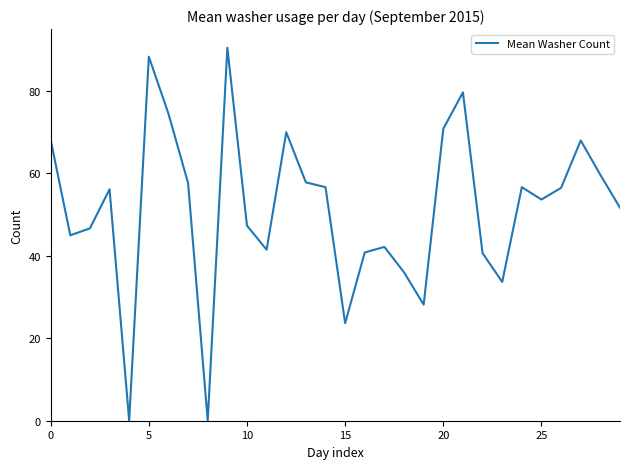

What is the sum of all values?

1542.2